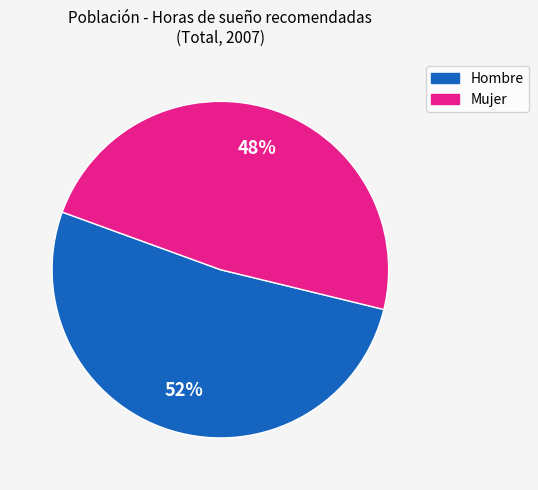

Is there a majority slice in this chart?

Yes